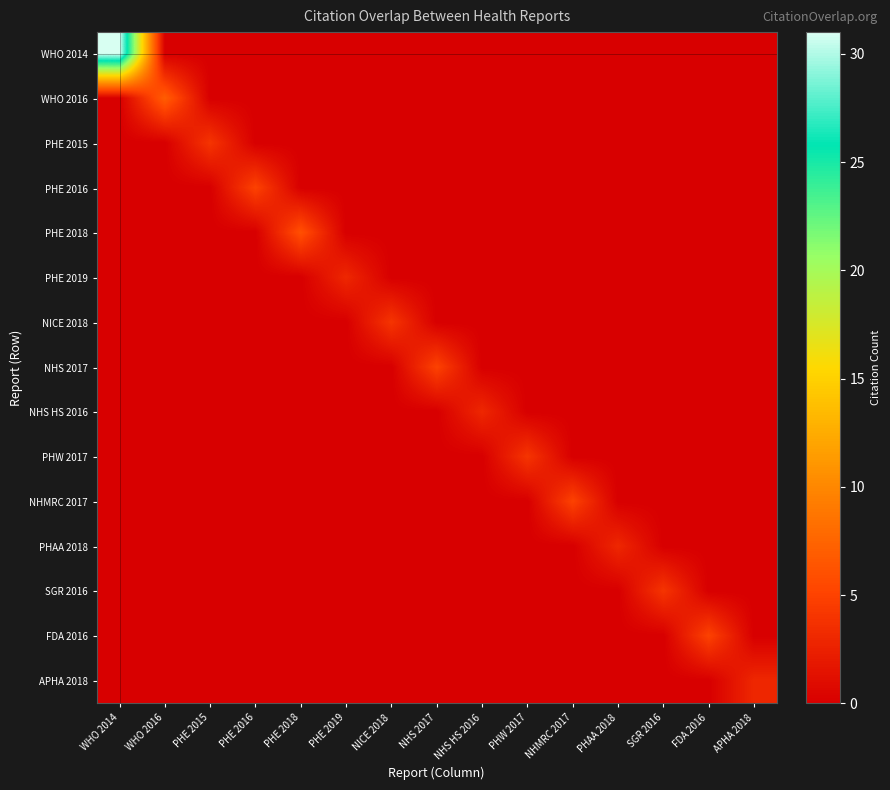

Reading left to right, transcribe all the data shown in this chart.

WHO 2014: WHO 2014=31	WHO 2016=0	PHE 2015=0	PHE 2016=0	PHE 2018=0	PHE 2019=0	NICE 2018=0	NHS 2017=0	NHS HS 2016=0	PHW 2017=0	NHMRC 2017=0	PHAA 2018=0	SGR 2016=0	FDA 2016=0	APHA 2018=0
WHO 2016: WHO 2014=0	WHO 2016=7	PHE 2015=0	PHE 2016=0	PHE 2018=0	PHE 2019=0	NICE 2018=0	NHS 2017=0	NHS HS 2016=0	PHW 2017=0	NHMRC 2017=0	PHAA 2018=0	SGR 2016=0	FDA 2016=0	APHA 2018=0
PHE 2015: WHO 2014=0	WHO 2016=0	PHE 2015=4	PHE 2016=0	PHE 2018=0	PHE 2019=0	NICE 2018=0	NHS 2017=0	NHS HS 2016=0	PHW 2017=0	NHMRC 2017=0	PHAA 2018=0	SGR 2016=0	FDA 2016=0	APHA 2018=0
PHE 2016: WHO 2014=0	WHO 2016=0	PHE 2015=0	PHE 2016=5	PHE 2018=0	PHE 2019=0	NICE 2018=0	NHS 2017=0	NHS HS 2016=0	PHW 2017=0	NHMRC 2017=0	PHAA 2018=0	SGR 2016=0	FDA 2016=0	APHA 2018=0
PHE 2018: WHO 2014=0	WHO 2016=0	PHE 2015=0	PHE 2016=0	PHE 2018=6	PHE 2019=0	NICE 2018=0	NHS 2017=0	NHS HS 2016=0	PHW 2017=0	NHMRC 2017=0	PHAA 2018=0	SGR 2016=0	FDA 2016=0	APHA 2018=0
PHE 2019: WHO 2014=0	WHO 2016=0	PHE 2015=0	PHE 2016=0	PHE 2018=0	PHE 2019=3	NICE 2018=0	NHS 2017=0	NHS HS 2016=0	PHW 2017=0	NHMRC 2017=0	PHAA 2018=0	SGR 2016=0	FDA 2016=0	APHA 2018=0
NICE 2018: WHO 2014=0	WHO 2016=0	PHE 2015=0	PHE 2016=0	PHE 2018=0	PHE 2019=0	NICE 2018=4	NHS 2017=0	NHS HS 2016=0	PHW 2017=0	NHMRC 2017=0	PHAA 2018=0	SGR 2016=0	FDA 2016=0	APHA 2018=0
NHS 2017: WHO 2014=0	WHO 2016=0	PHE 2015=0	PHE 2016=0	PHE 2018=0	PHE 2019=0	NICE 2018=0	NHS 2017=5	NHS HS 2016=0	PHW 2017=0	NHMRC 2017=0	PHAA 2018=0	SGR 2016=0	FDA 2016=0	APHA 2018=0
NHS HS 2016: WHO 2014=0	WHO 2016=0	PHE 2015=0	PHE 2016=0	PHE 2018=0	PHE 2019=0	NICE 2018=0	NHS 2017=0	NHS HS 2016=3	PHW 2017=0	NHMRC 2017=0	PHAA 2018=0	SGR 2016=0	FDA 2016=0	APHA 2018=0
PHW 2017: WHO 2014=0	WHO 2016=0	PHE 2015=0	PHE 2016=0	PHE 2018=0	PHE 2019=0	NICE 2018=0	NHS 2017=0	NHS HS 2016=0	PHW 2017=4	NHMRC 2017=0	PHAA 2018=0	SGR 2016=0	FDA 2016=0	APHA 2018=0
NHMRC 2017: WHO 2014=0	WHO 2016=0	PHE 2015=0	PHE 2016=0	PHE 2018=0	PHE 2019=0	NICE 2018=0	NHS 2017=0	NHS HS 2016=0	PHW 2017=0	NHMRC 2017=5	PHAA 2018=0	SGR 2016=0	FDA 2016=0	APHA 2018=0
PHAA 2018: WHO 2014=0	WHO 2016=0	PHE 2015=0	PHE 2016=0	PHE 2018=0	PHE 2019=0	NICE 2018=0	NHS 2017=0	NHS HS 2016=0	PHW 2017=0	NHMRC 2017=0	PHAA 2018=3	SGR 2016=0	FDA 2016=0	APHA 2018=0
SGR 2016: WHO 2014=0	WHO 2016=0	PHE 2015=0	PHE 2016=0	PHE 2018=0	PHE 2019=0	NICE 2018=0	NHS 2017=0	NHS HS 2016=0	PHW 2017=0	NHMRC 2017=0	PHAA 2018=0	SGR 2016=4	FDA 2016=0	APHA 2018=0
FDA 2016: WHO 2014=0	WHO 2016=0	PHE 2015=0	PHE 2016=0	PHE 2018=0	PHE 2019=0	NICE 2018=0	NHS 2017=0	NHS HS 2016=0	PHW 2017=0	NHMRC 2017=0	PHAA 2018=0	SGR 2016=0	FDA 2016=5	APHA 2018=0
APHA 2018: WHO 2014=0	WHO 2016=0	PHE 2015=0	PHE 2016=0	PHE 2018=0	PHE 2019=0	NICE 2018=0	NHS 2017=0	NHS HS 2016=0	PHW 2017=0	NHMRC 2017=0	PHAA 2018=0	SGR 2016=0	FDA 2016=0	APHA 2018=3